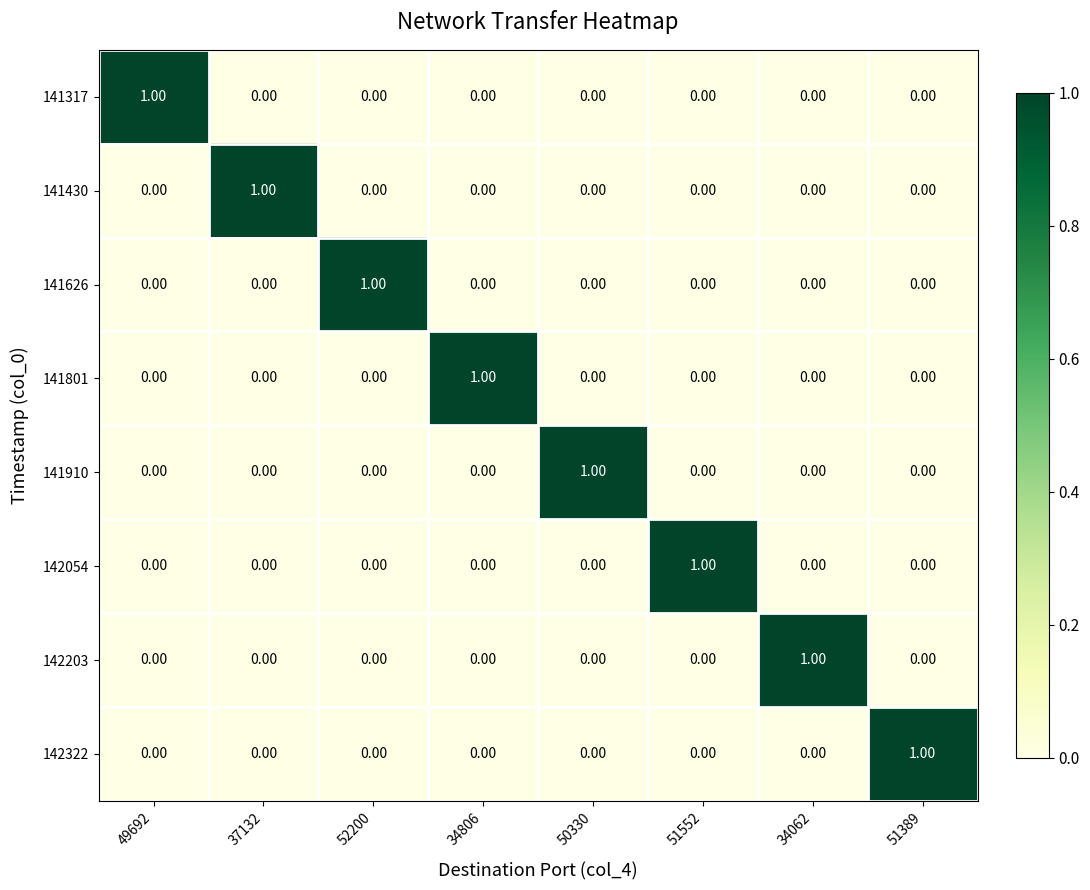

At how many categories does at least one series exceed 0?

8